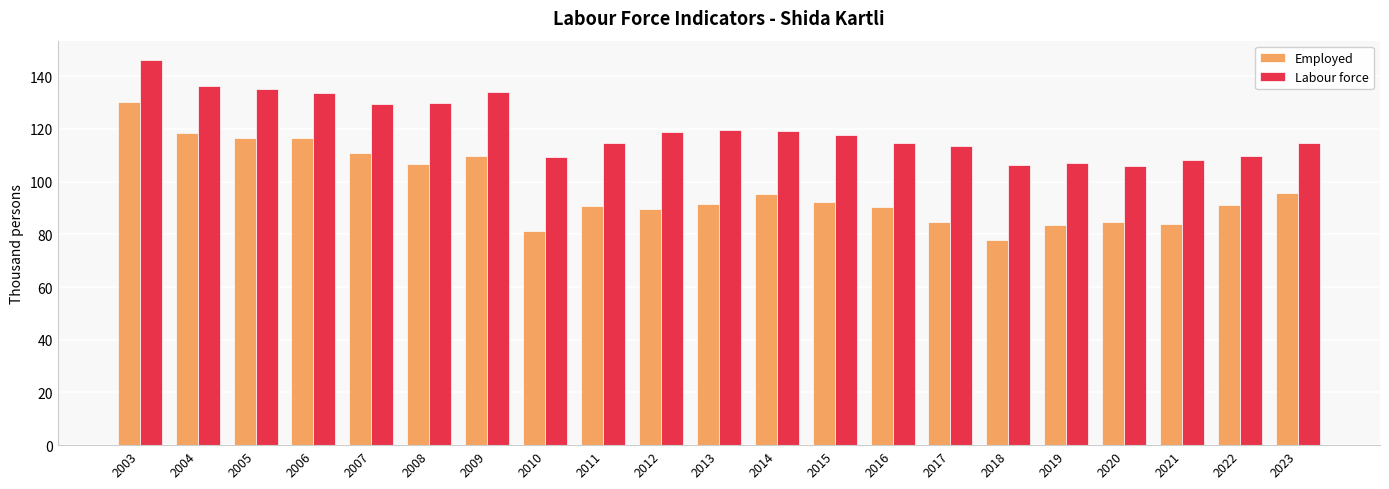

True or false: Employed has a value of 90.4 at 2016.

True